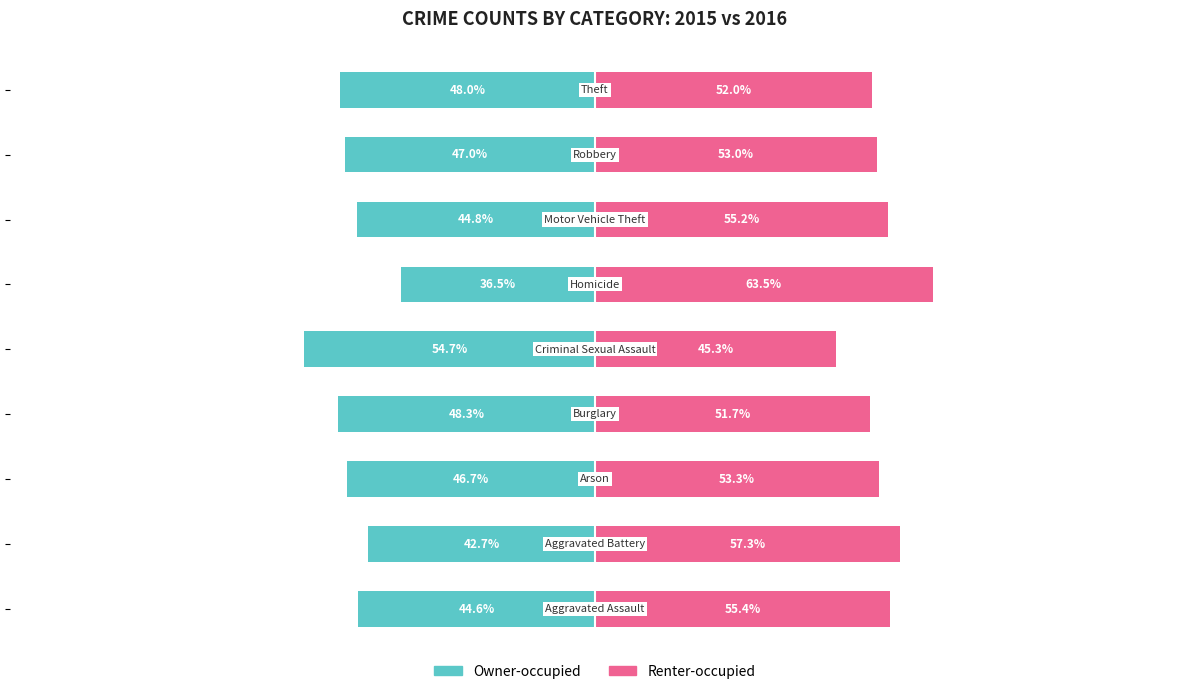

Rank the series at 7 from lowest to highest value.

Owner-occupied, Renter-occupied